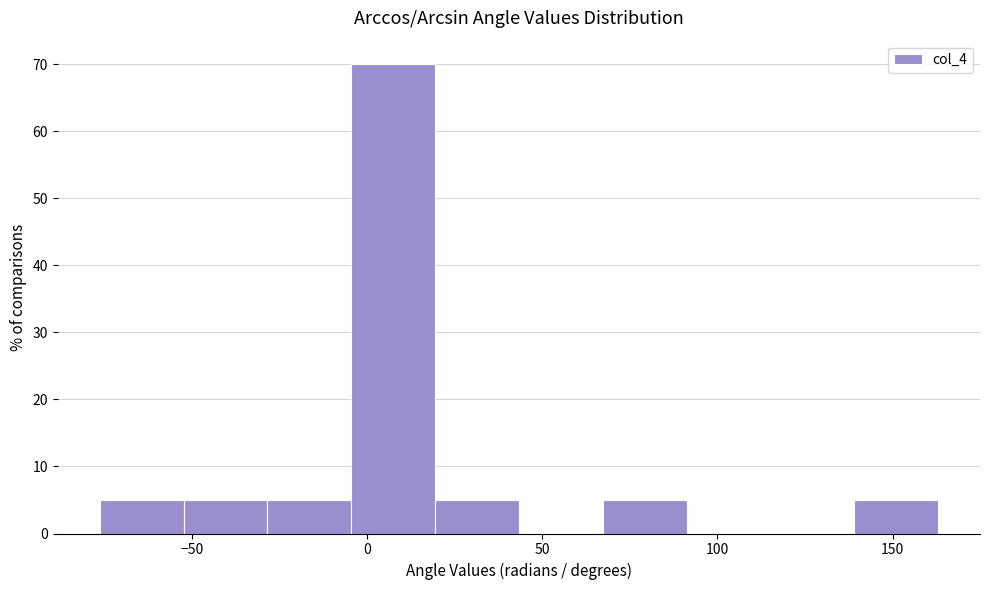

Reading left to right, list every bar in this chart as the range it spans on the x-axis followed by its height. Neither the bar edges nor the heights are printed on the chart, so give them approximately, as read against the axes.

-75 to -50: 5
-50 to -30: 5
-30 to -5: 5
-5 to 20: 70
20 to 45: 5
45 to 65: 0
65 to 90: 5
90 to 115: 0
115 to 140: 0
140 to 165: 5